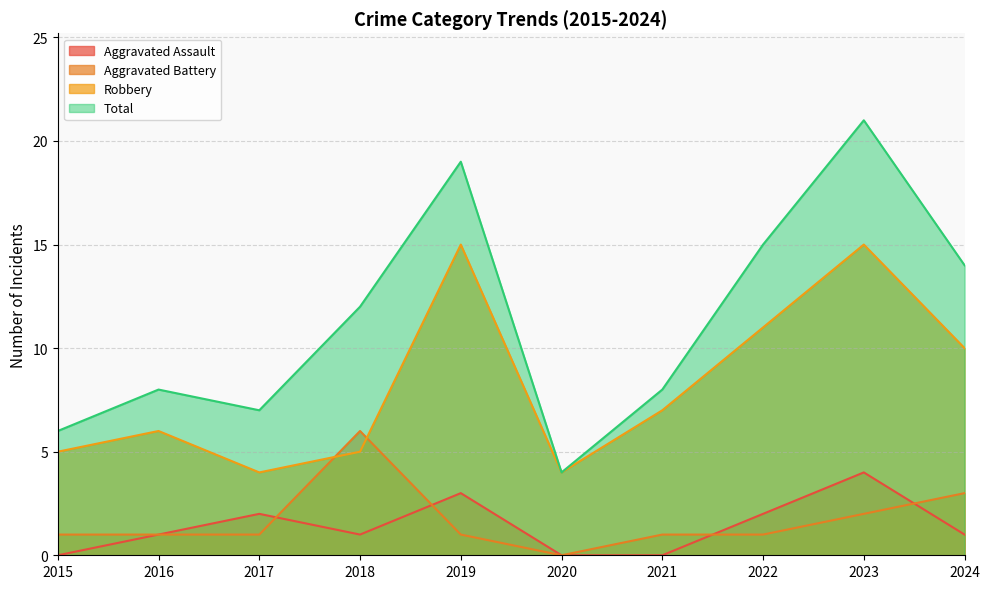

Does the chart have visible grid lines?

Yes